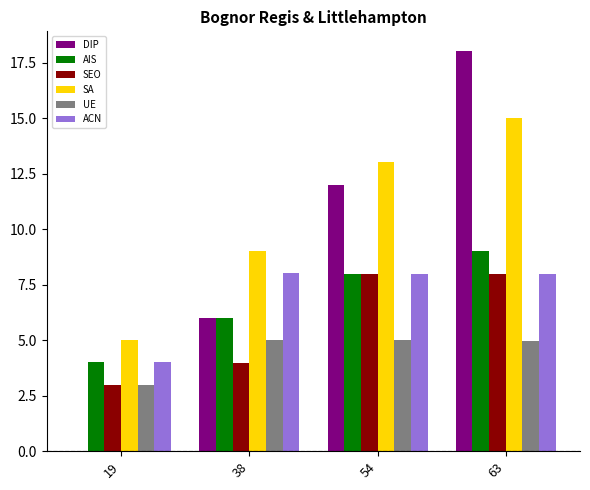

Which series changed the most between 38 and 54?

DIP